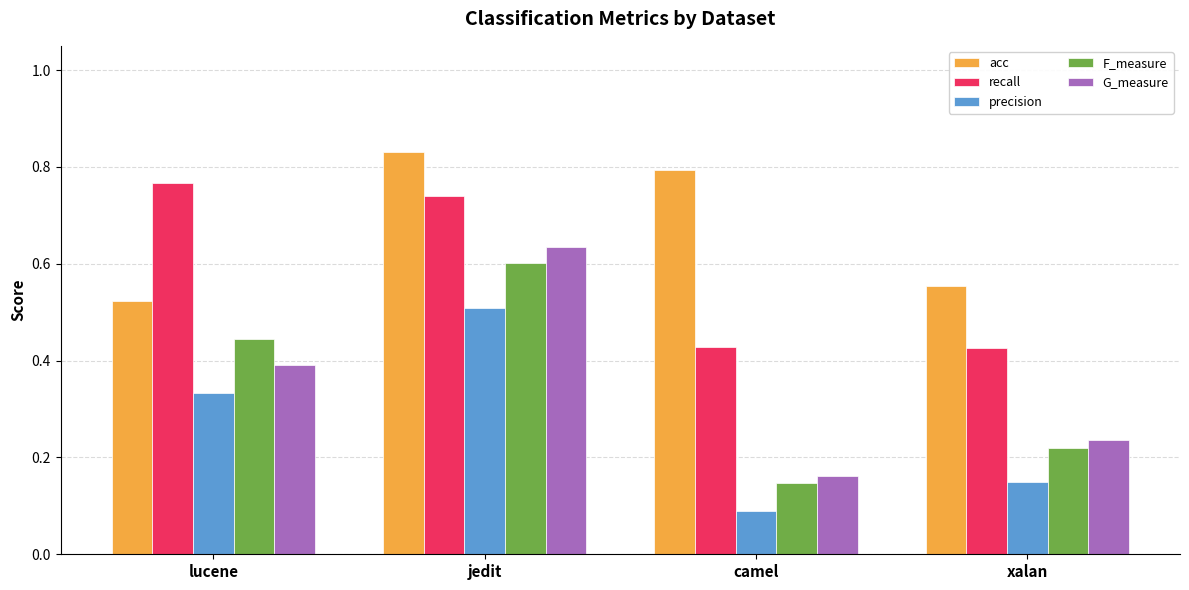

At xalan, list the series in order from largest to smallest.

acc, recall, G_measure, F_measure, precision